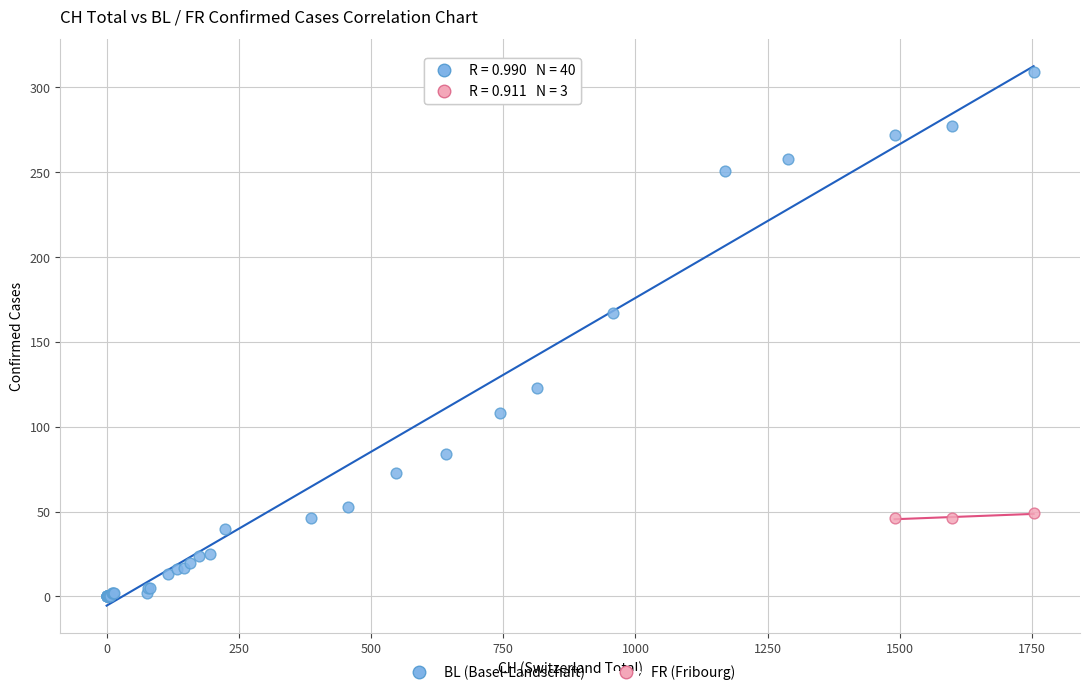

Which series has the widest spread of Y values?

BL (Basel-Landschaft)